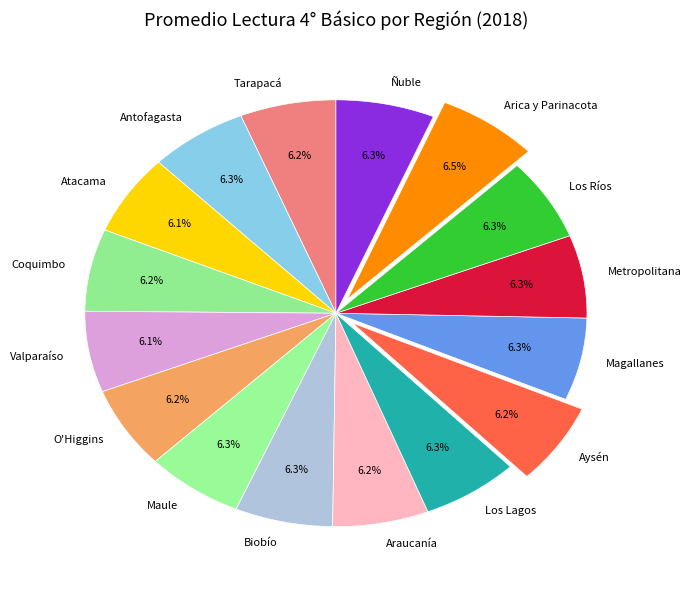

To the nearest percent, what portion does Atacama represent?

6%